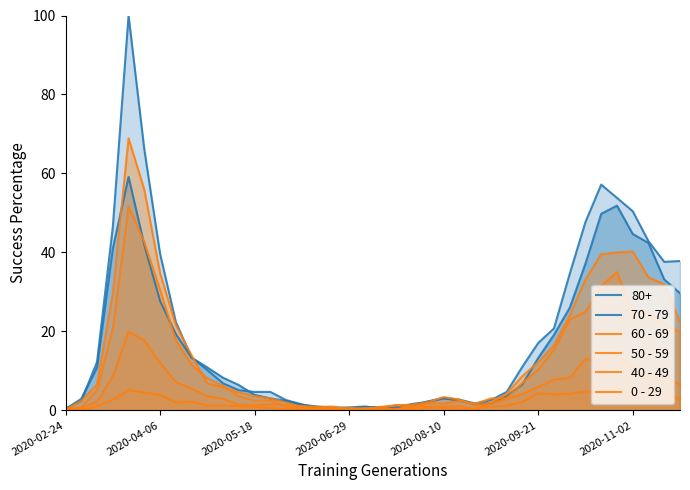

True or false: 40 - 49 and 50 - 59 intersect in this chart.

True